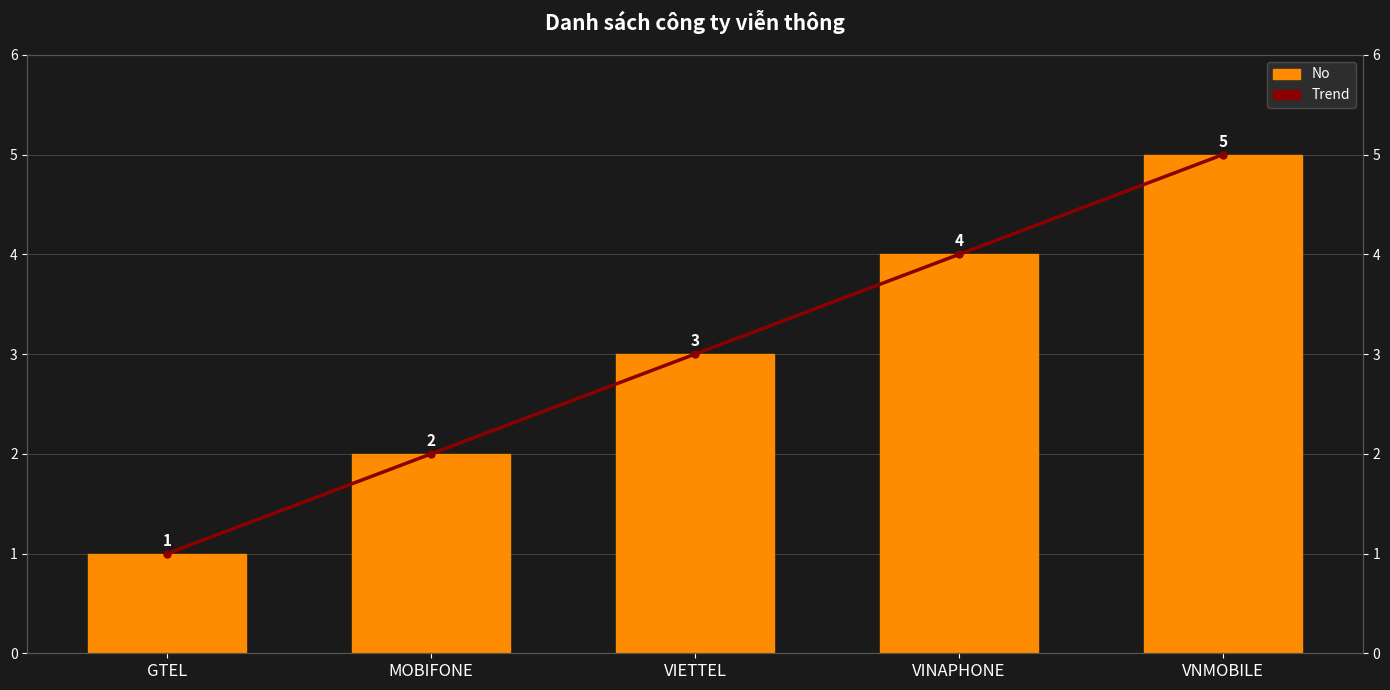

What is the difference between the second highest and minimum values in the No series?

3